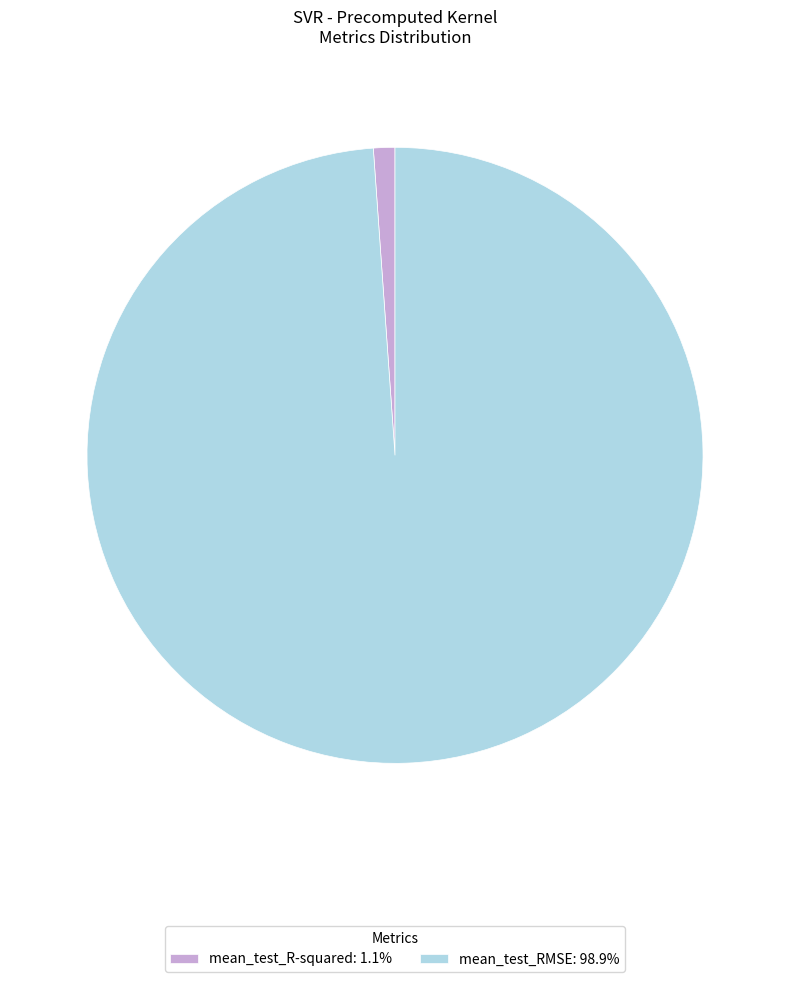

Is there a majority slice in this chart?

Yes